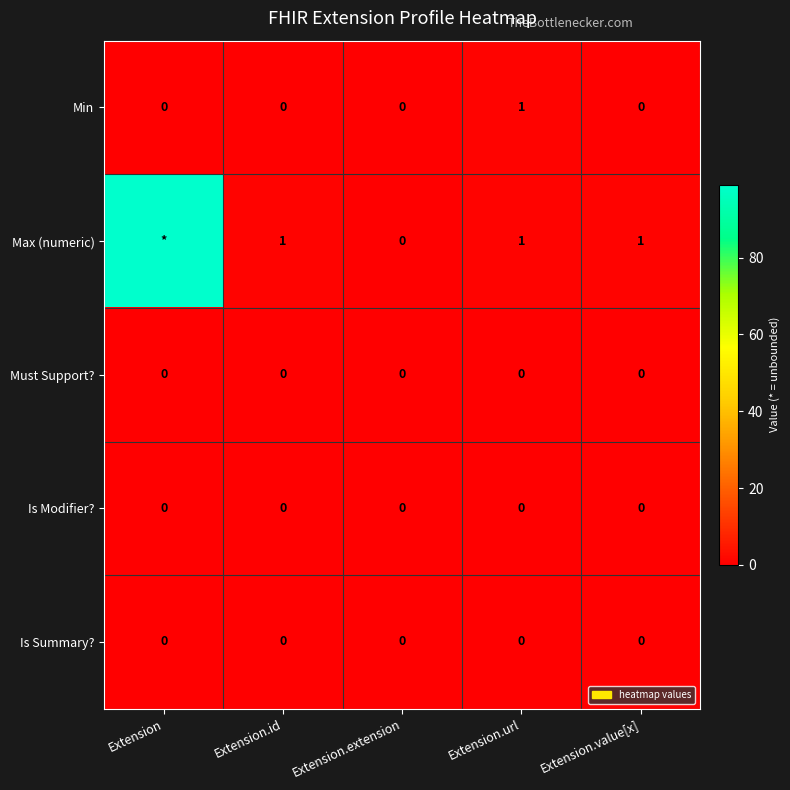

Is it true that Min equals 0 at Extension.extension?

True